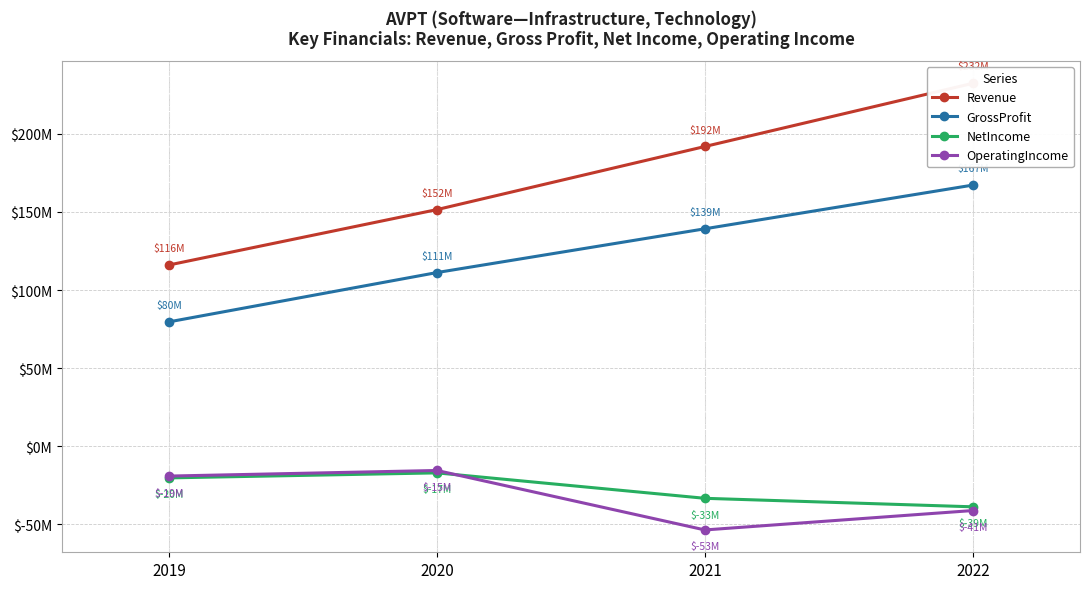

What are all the series names shown in the legend?

Revenue, GrossProfit, NetIncome, OperatingIncome